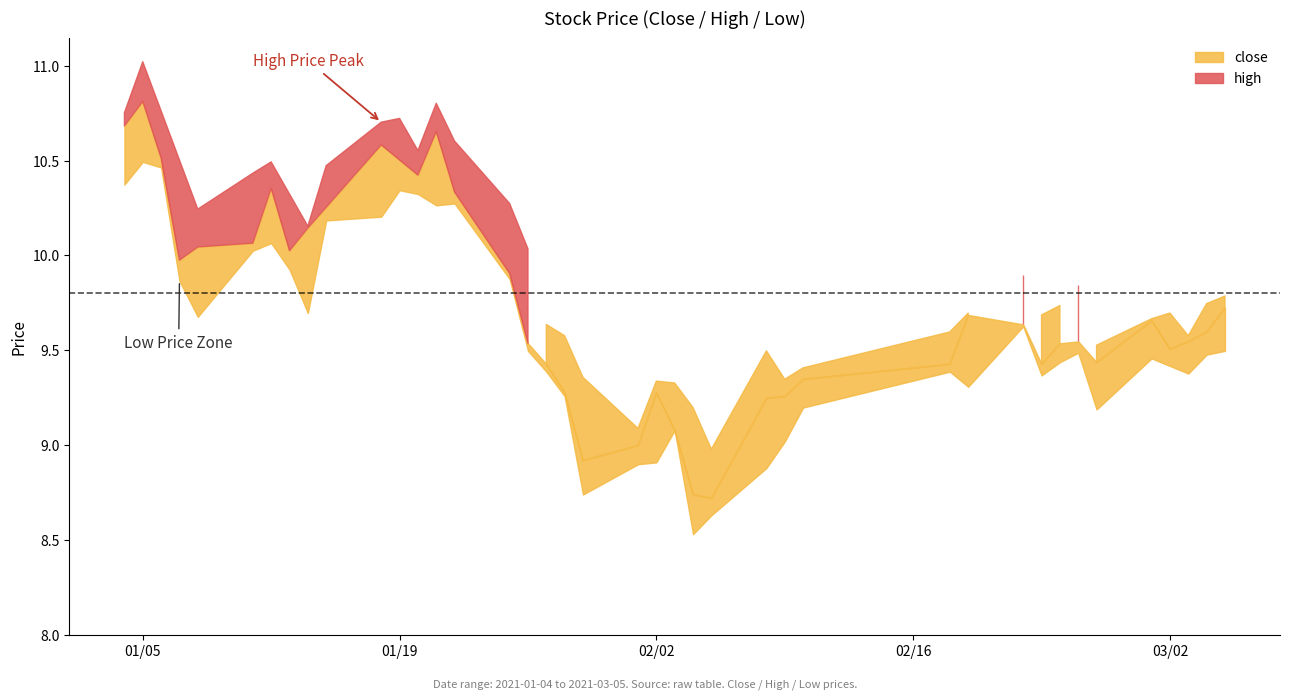

At which category is the sum across all series the highest?

1